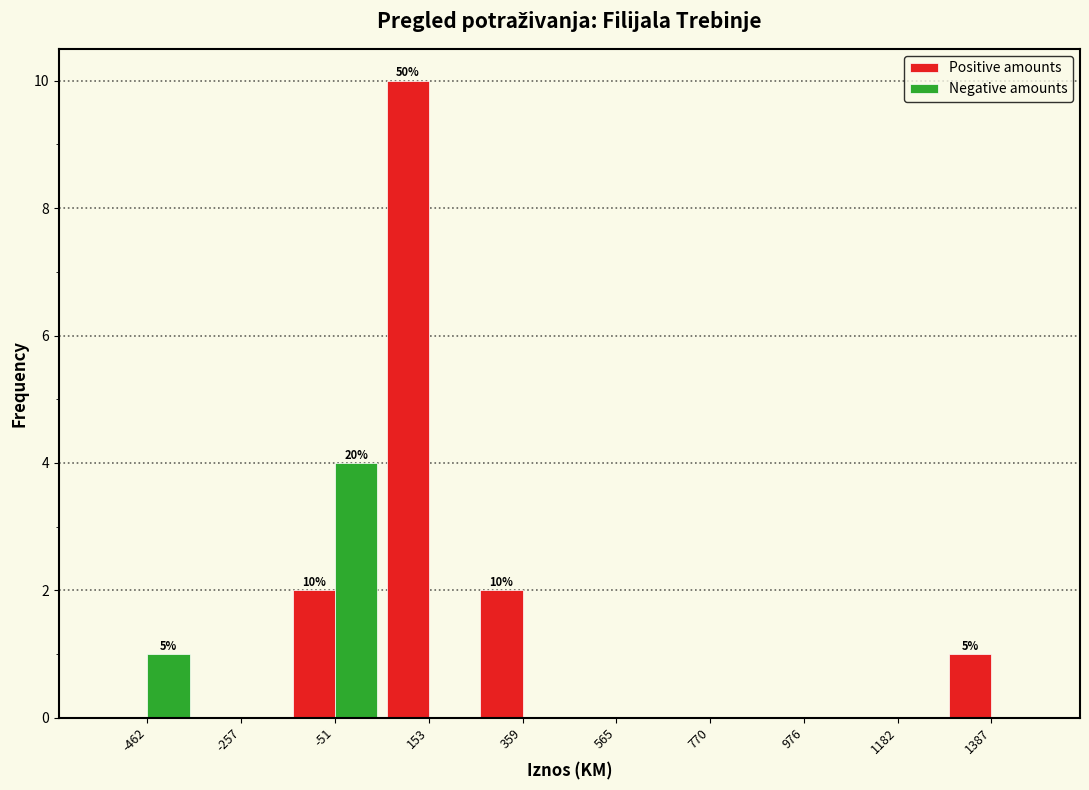

In the Positive amounts series, which range on the x-axis has the tallest bar?

50 to 250